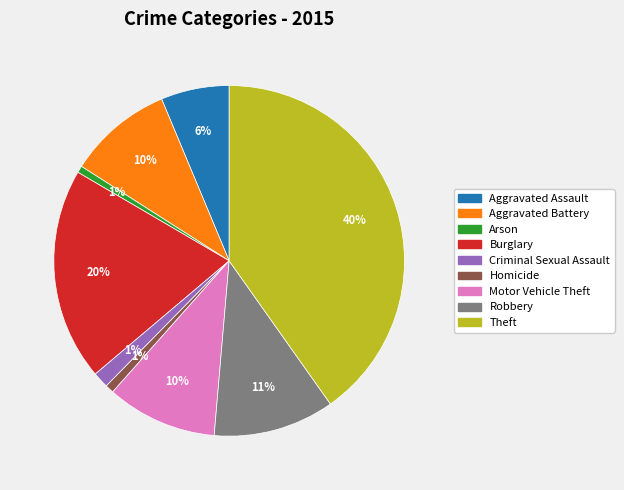

Does Arson represent more than half of the total?

No